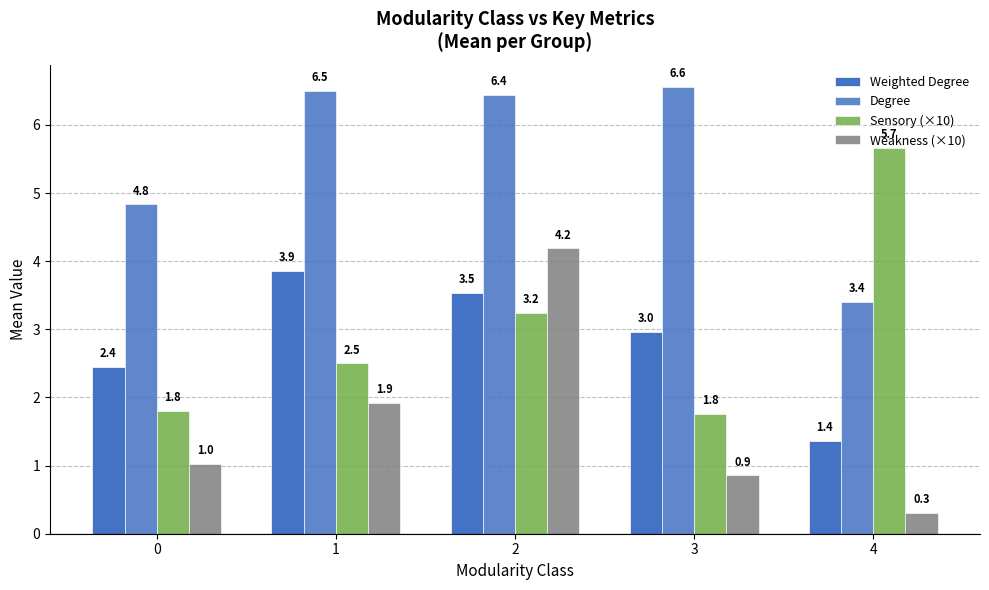

Read the Weighted Degree value at 3.

3.0